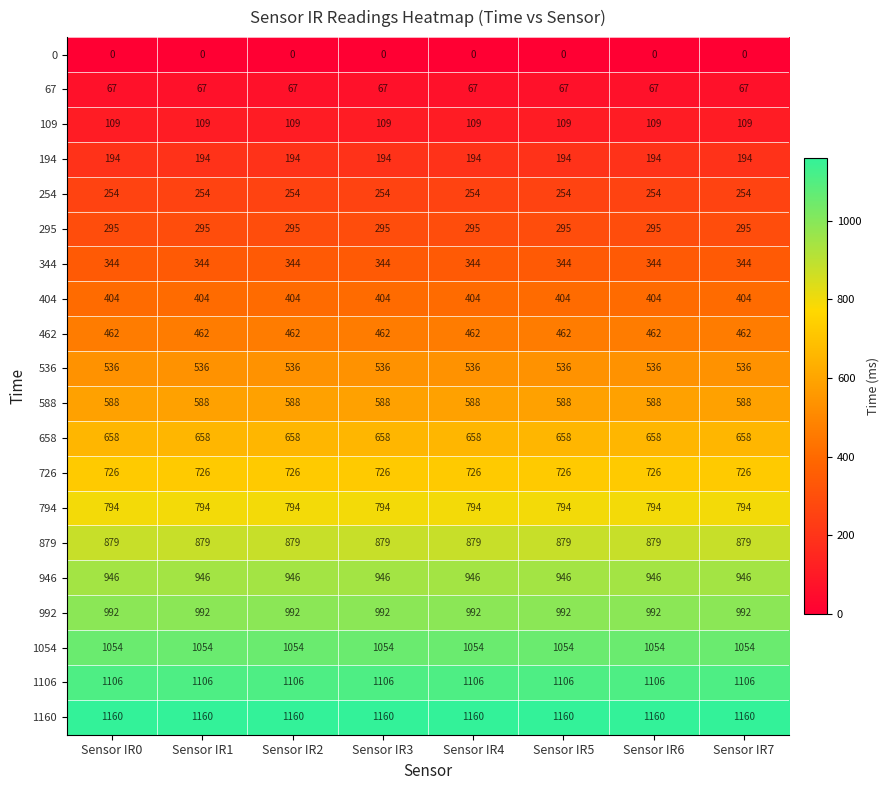

What is the average value of the 658 series?

658